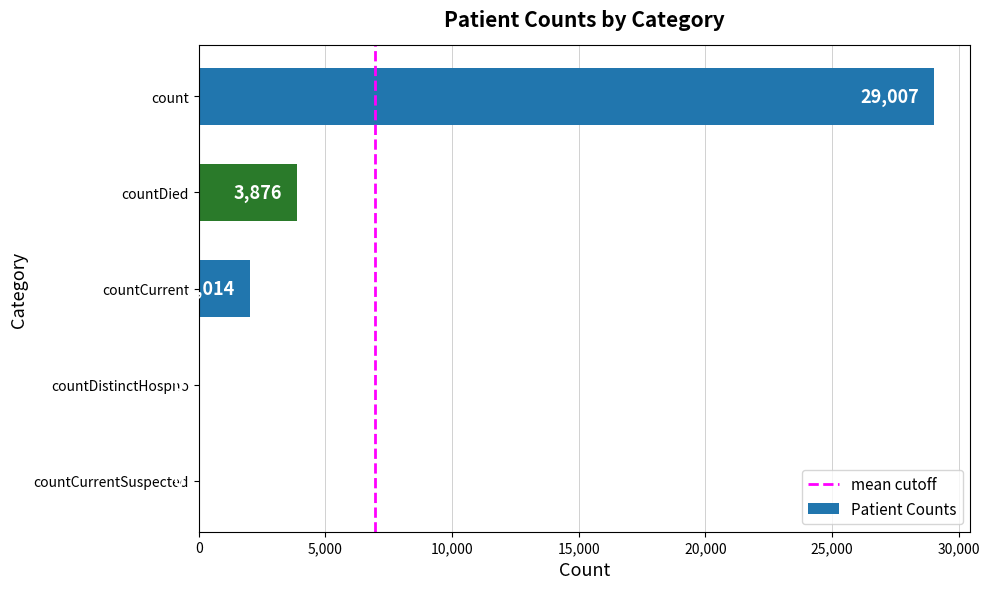

At which label is the value closest to 14503?

countDied